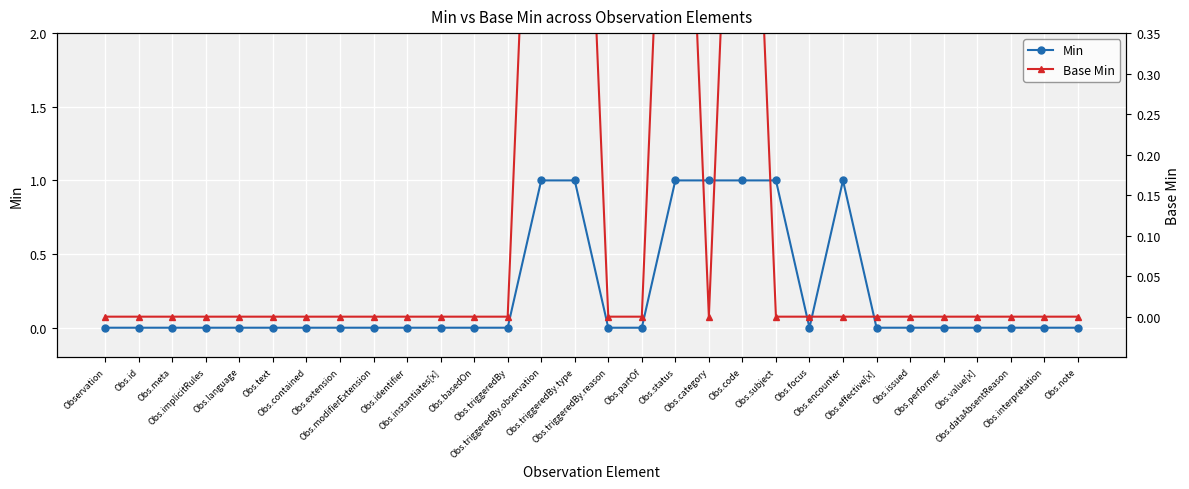

What is the value of the Base Min point at the 20th from the left?

1